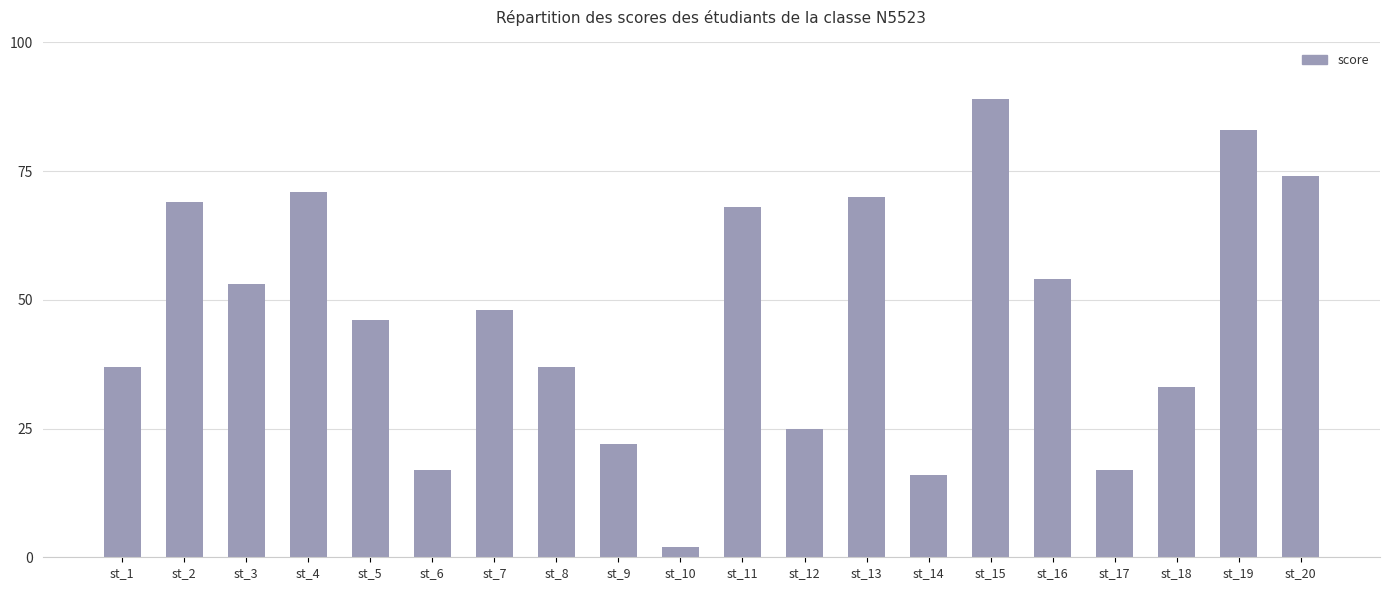

What is the average value?

47